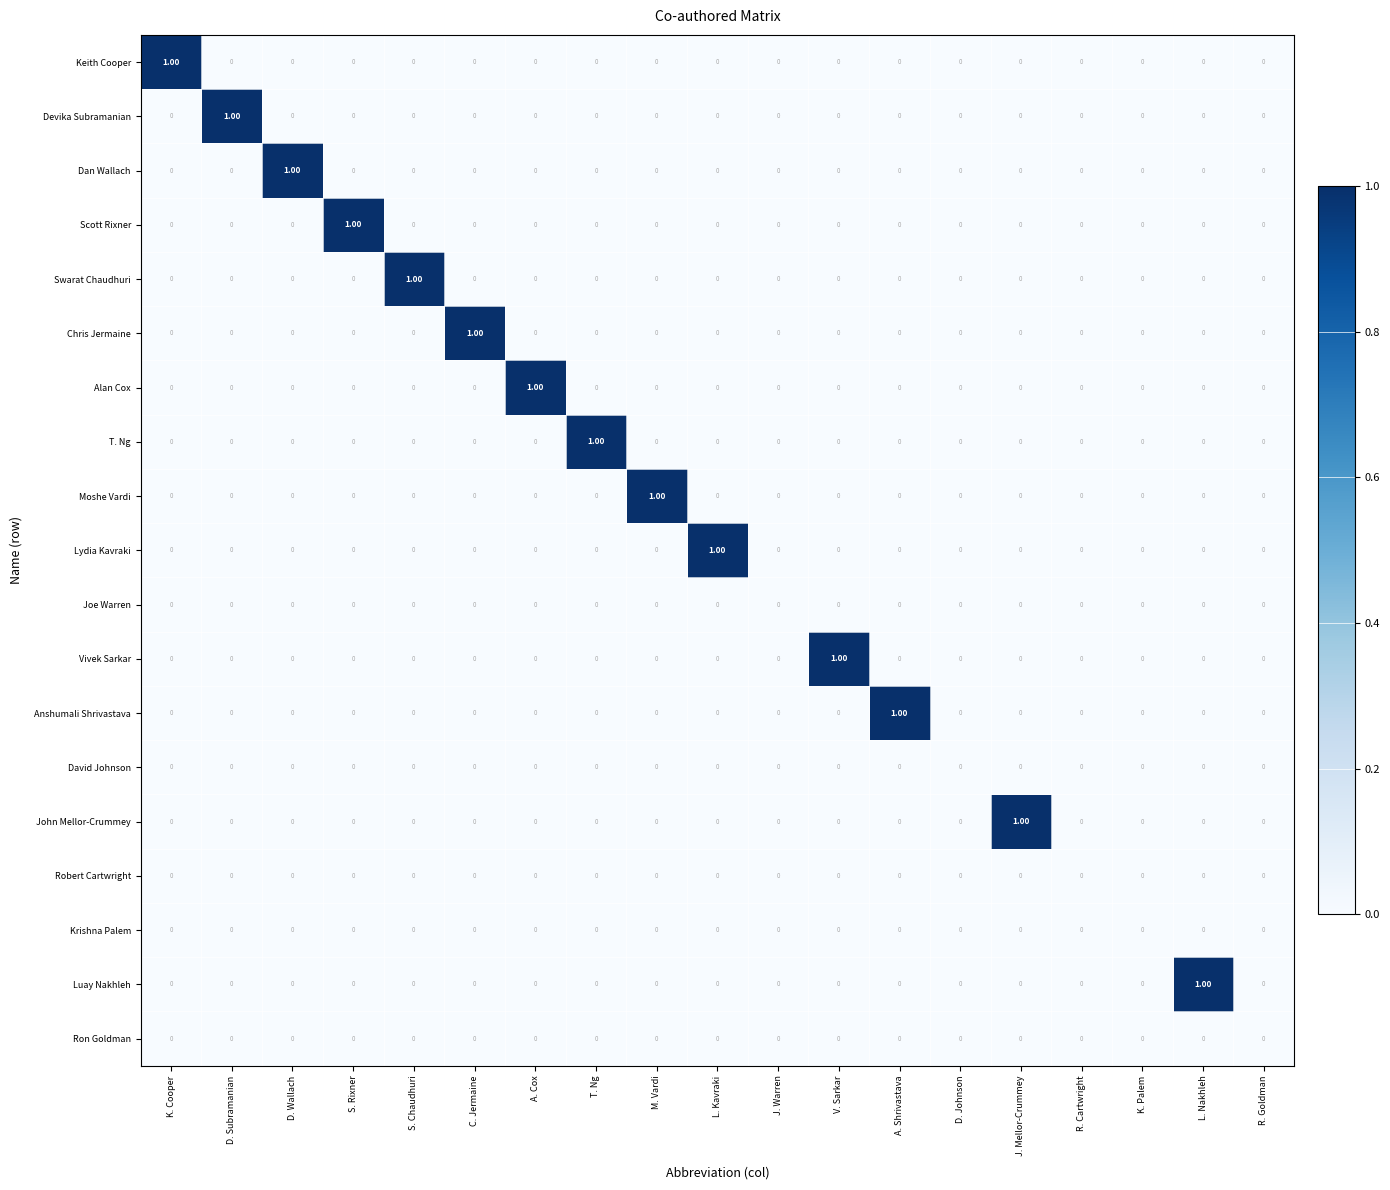

Is the value of John Mellor-Crummey at J. Mellor-Crummey greater than the value of T. Ng at J. Mellor-Crummey?

Yes